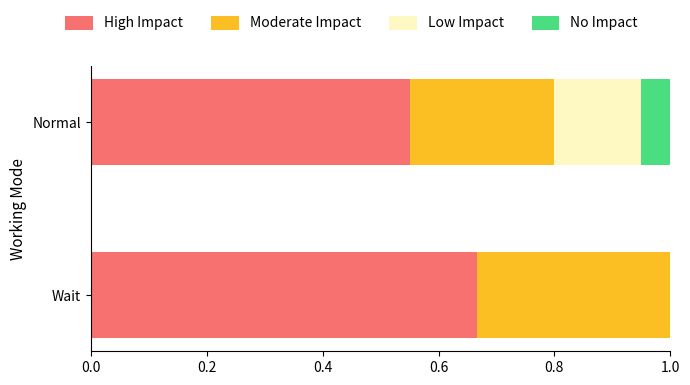

What is the total value across all series at Normal?

1.0